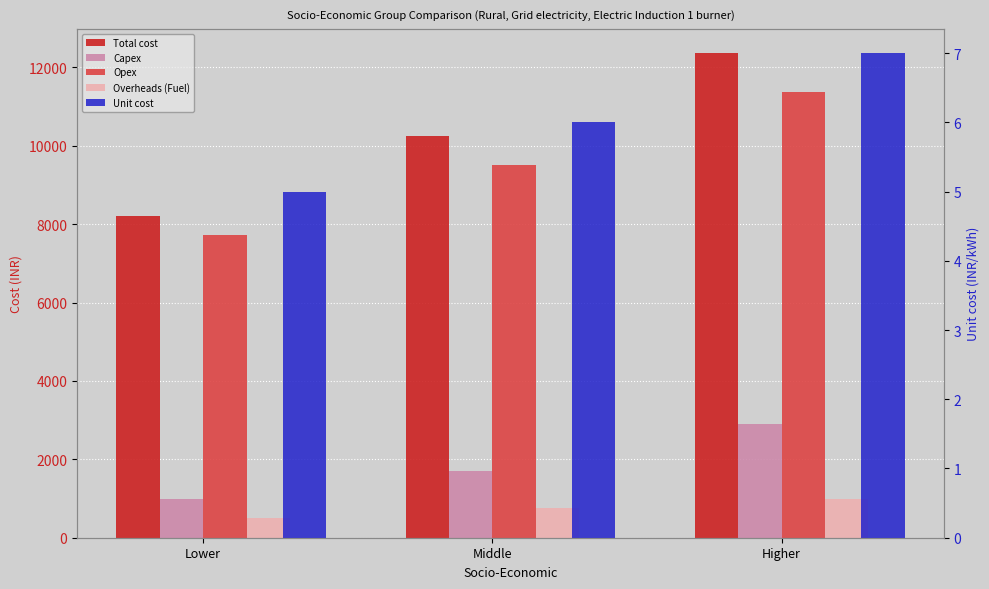

How many data points does each series have?

3